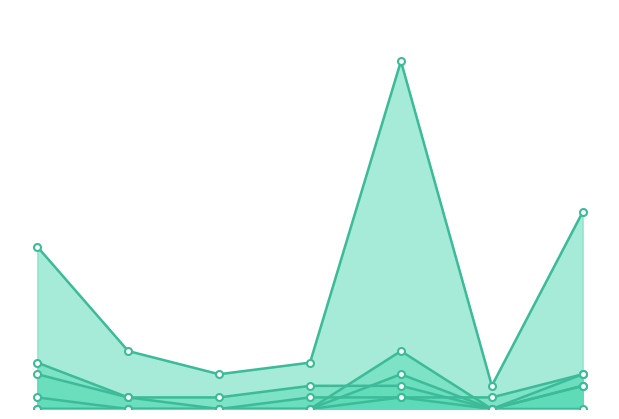

How many lines are shown in the chart?

6